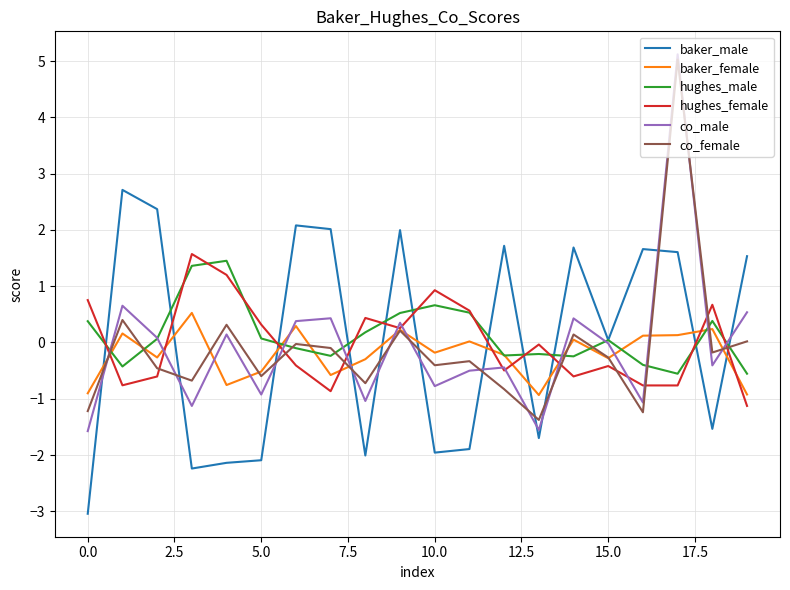

Which series has the largest range (max minus min)?

co_male